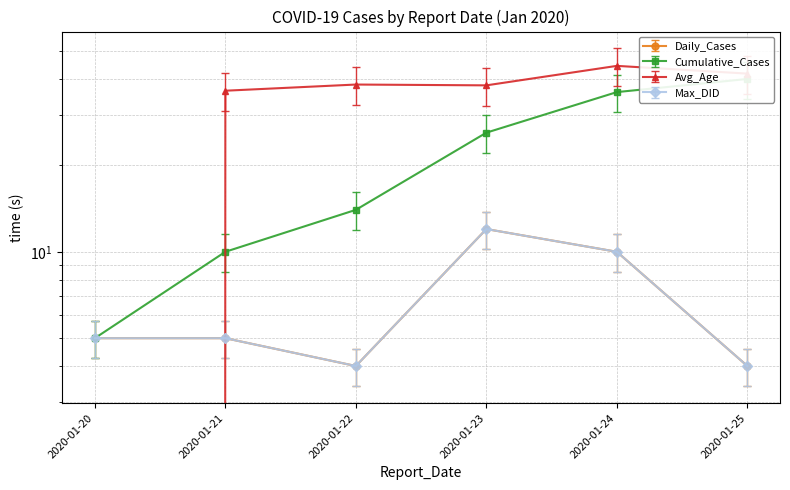

Does the chart display data point markers on the line(s)?

Yes